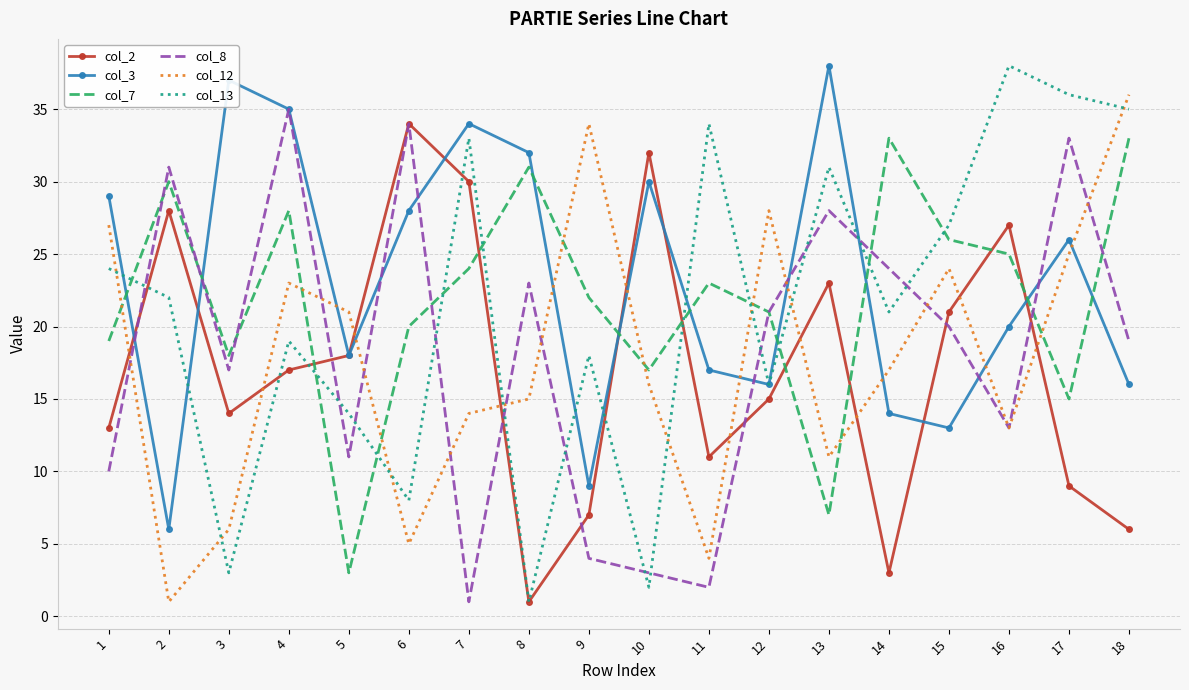

At which label does col_8 reach its minimum?

7